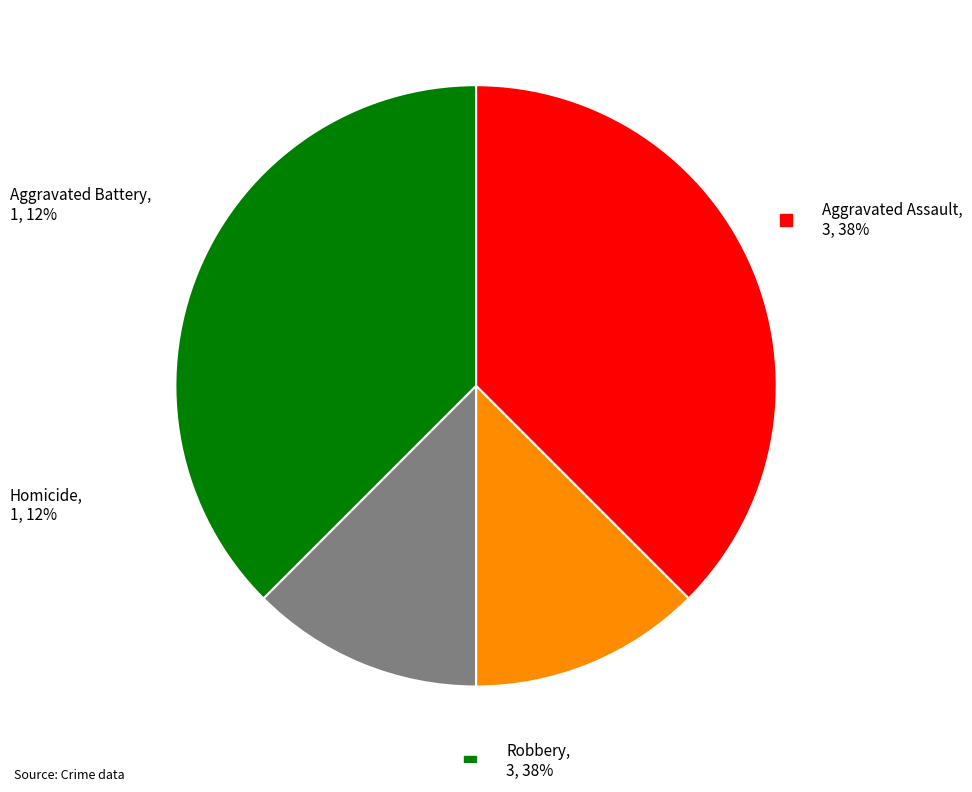

To the nearest percent, what percentage of the pie is Homicide?

12%